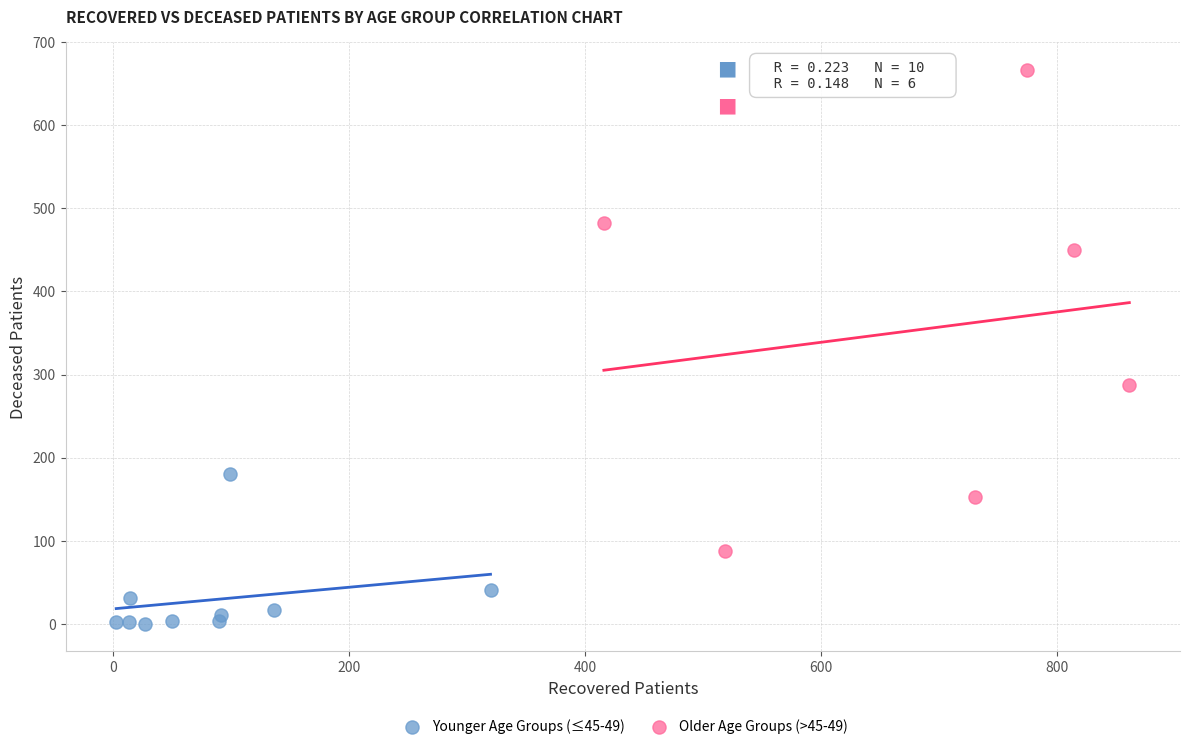

What are all the series names shown in the legend?

Younger Age Groups (≤45-49), Older Age Groups (>45-49)